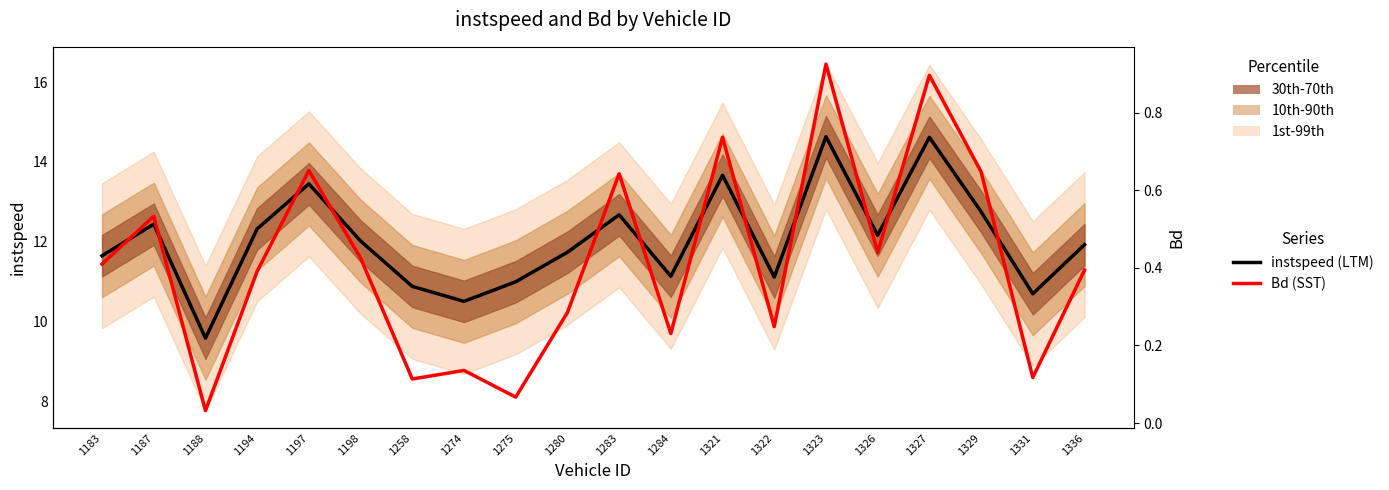

What is the difference between the maximum and minimum values in the Bd series?

0.9